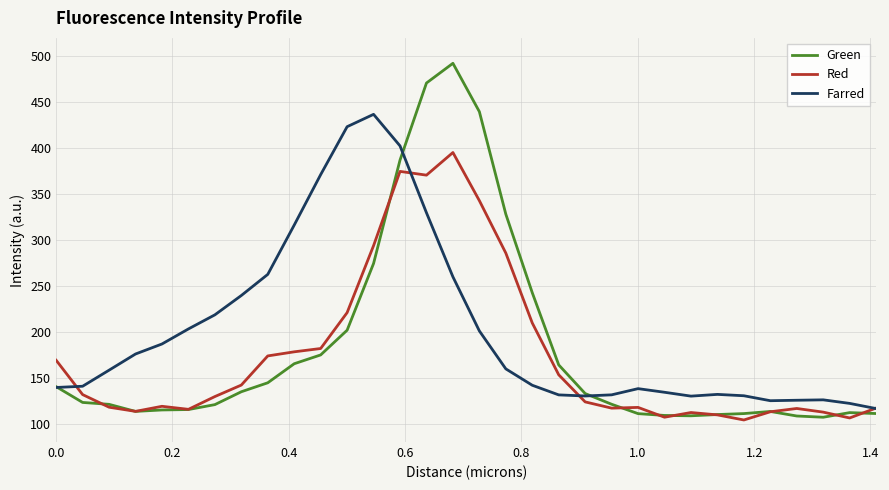

Which series has the largest range (max minus min)?

Green